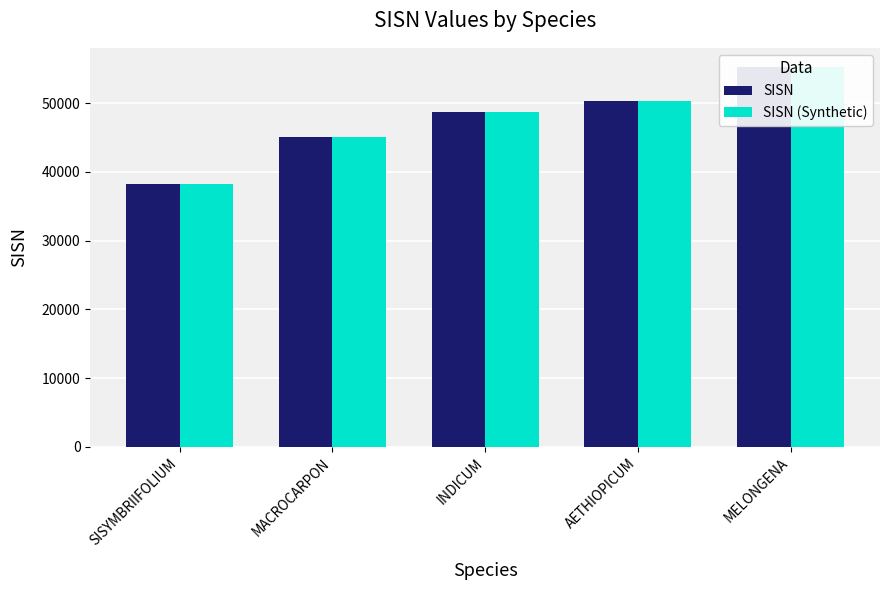

What is the difference between the maximum and minimum values in the SISN (Synthetic) series?

17125